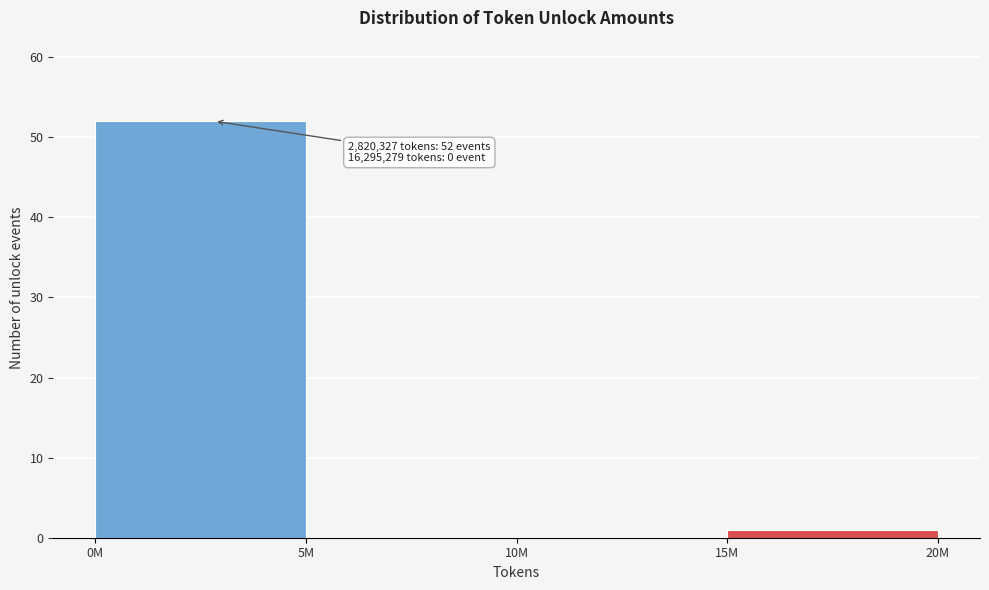

Reading left to right, transcribe all the data shown in this chart.

0M=52	5M=0	10M=0	15M=1